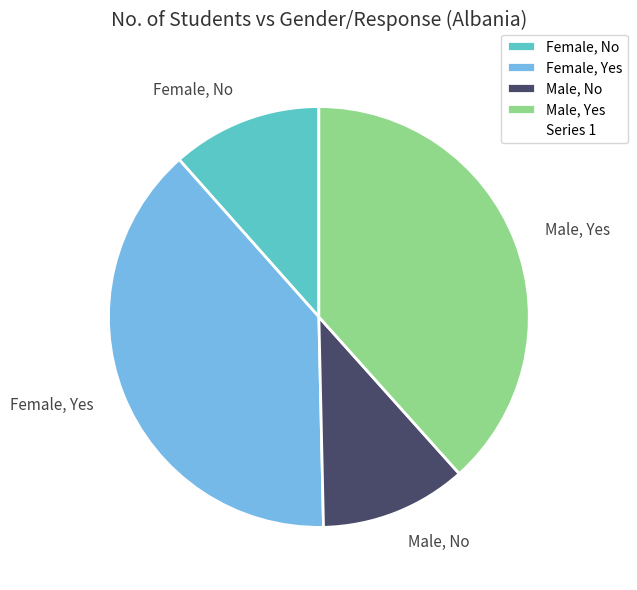

Approximately how many times larger is the value at Female, Yes compared to Male, No?

3.4